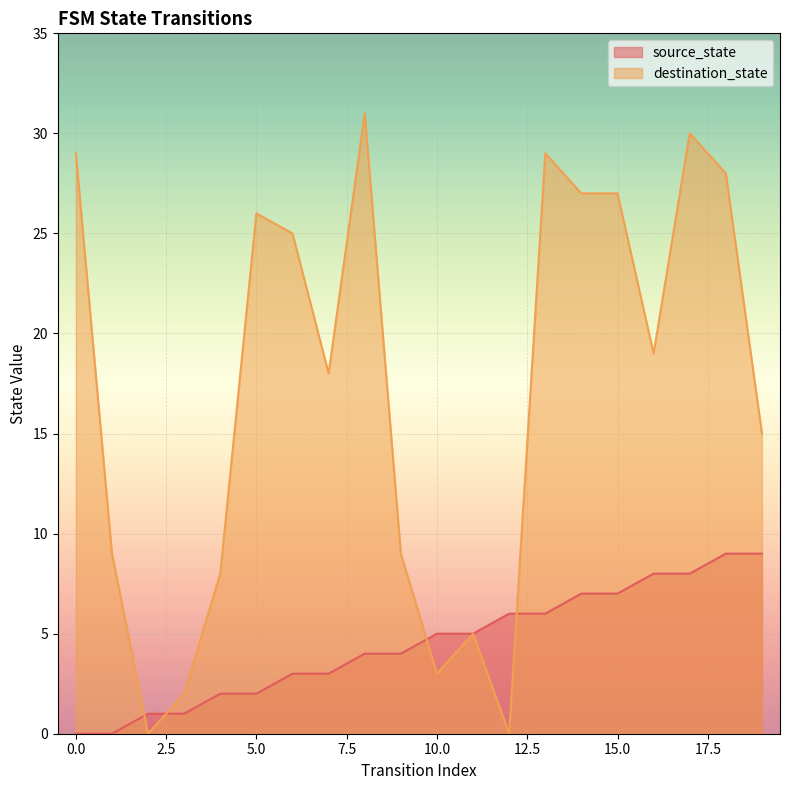

What is the difference between the maximum and minimum values in the source_state series?

9